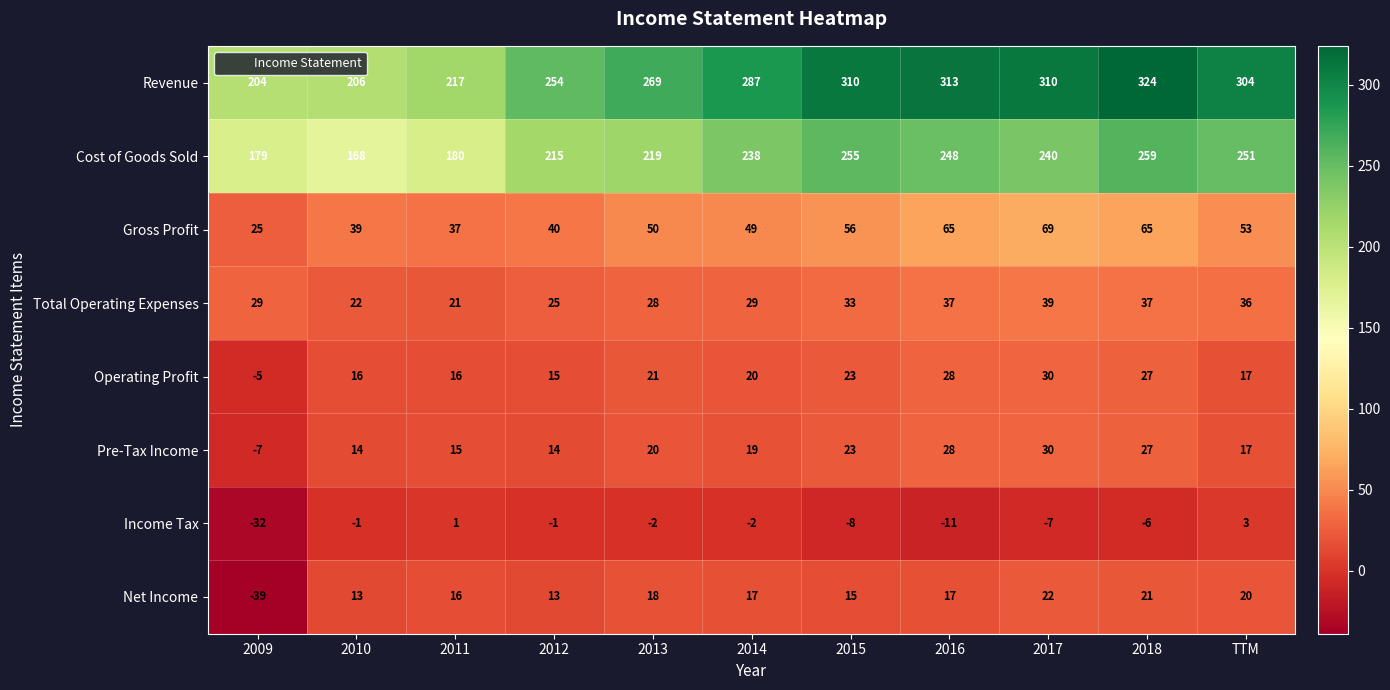

Which series has the largest total across all categories?

Revenue